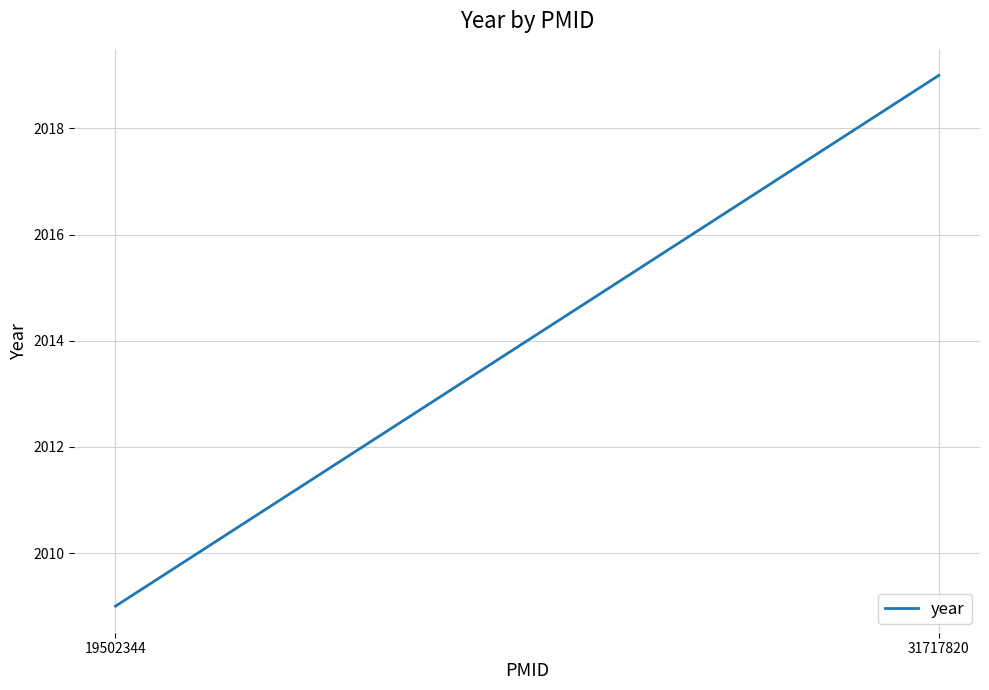

How many values are below 2019?

1